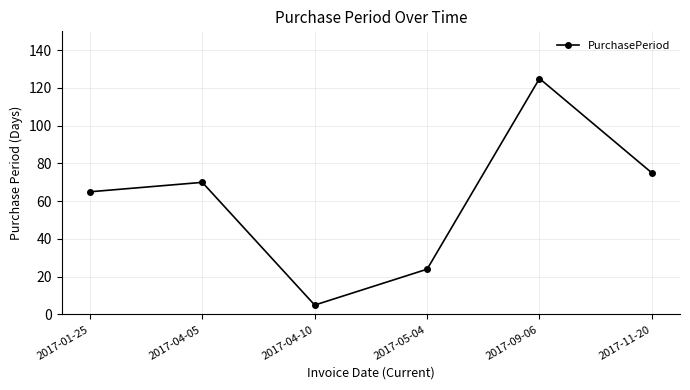

At which category does the data reach its first local valley?

2017-04-10